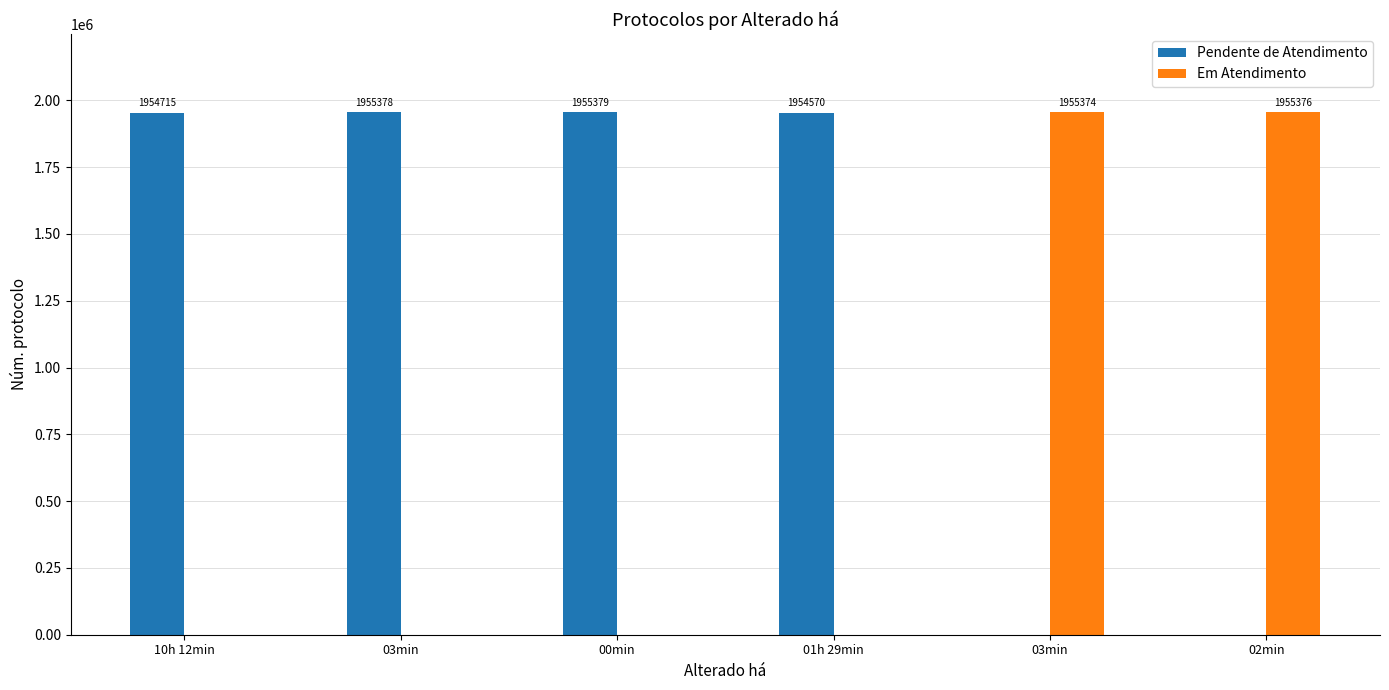

At how many categories does at least one series exceed 837502?

6